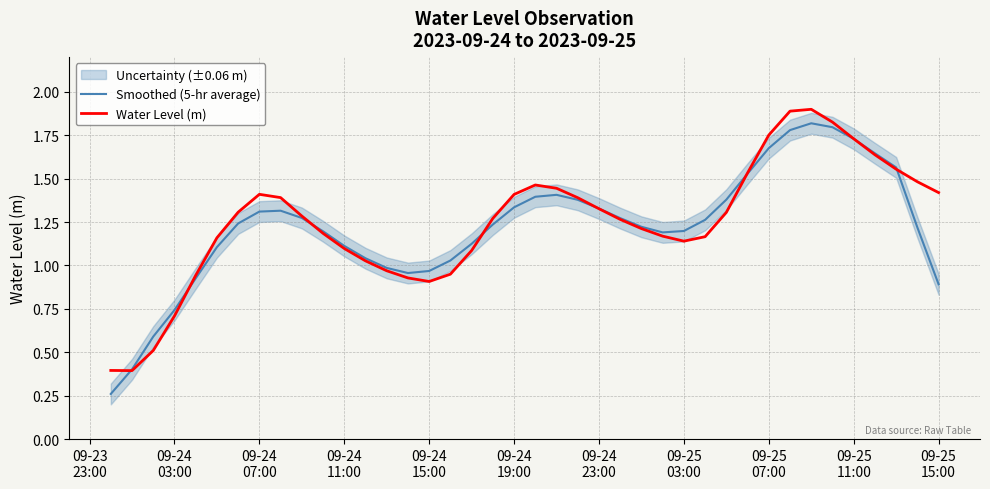

List the series in order of their peak value, lowest first.

Smoothed (5-hr average), Water Level (m)